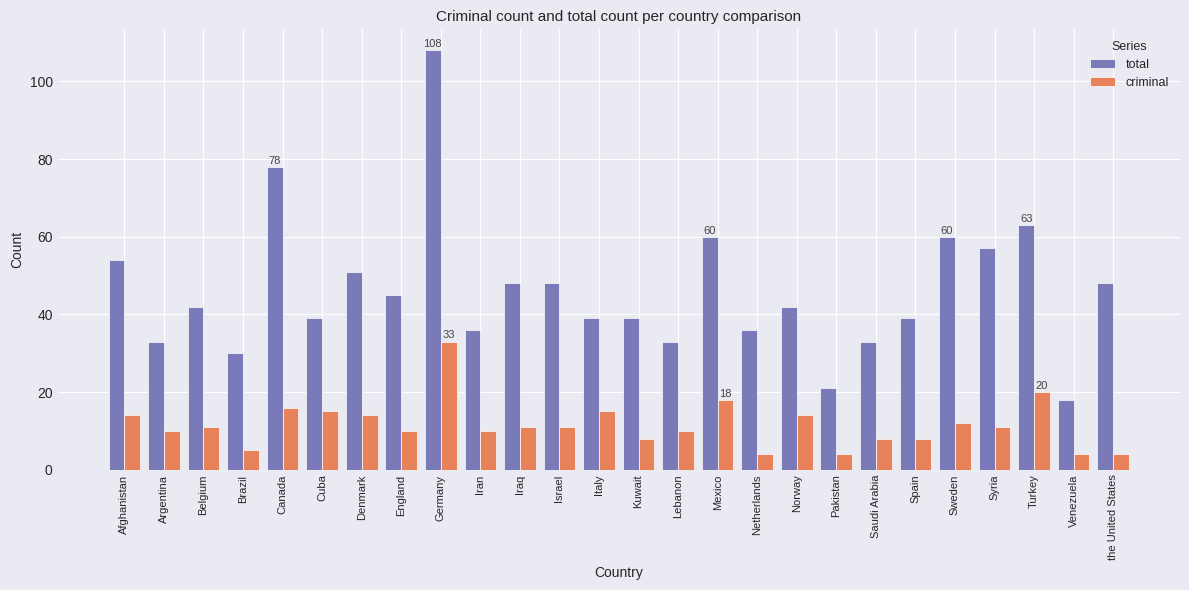

Between Mexico and Netherlands, which series saw the biggest shift?

total